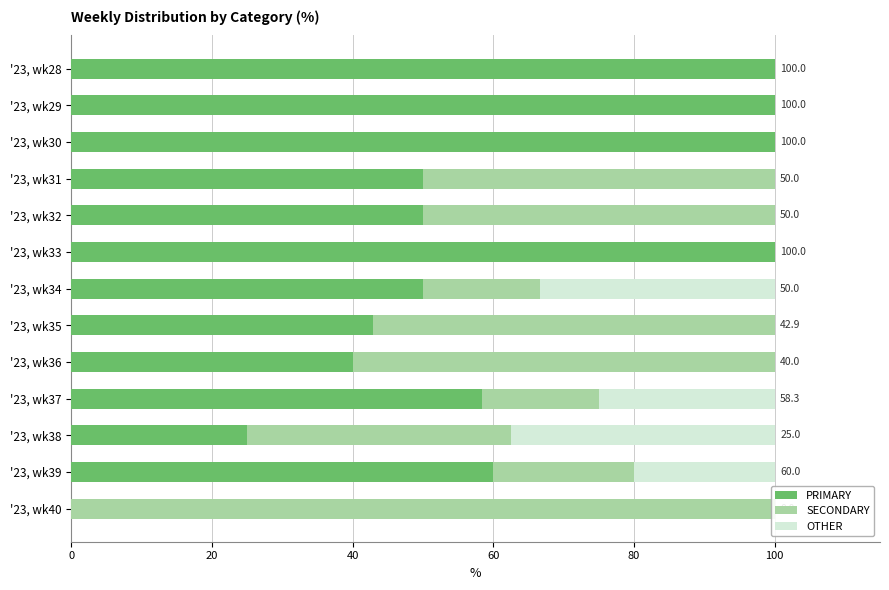

What is the greatest value displayed?

100.0